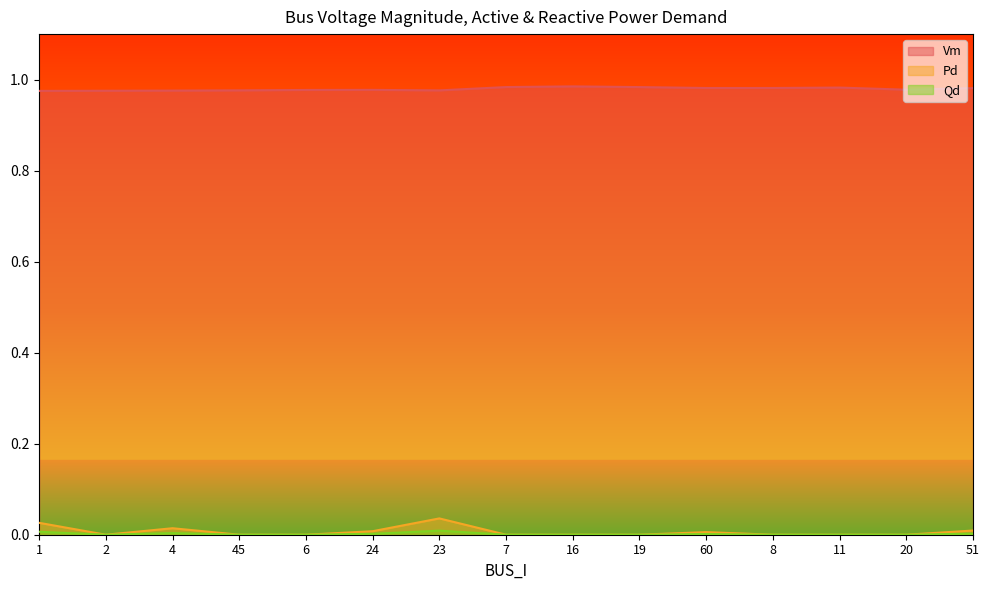

Which category has the lowest value across all series?

2